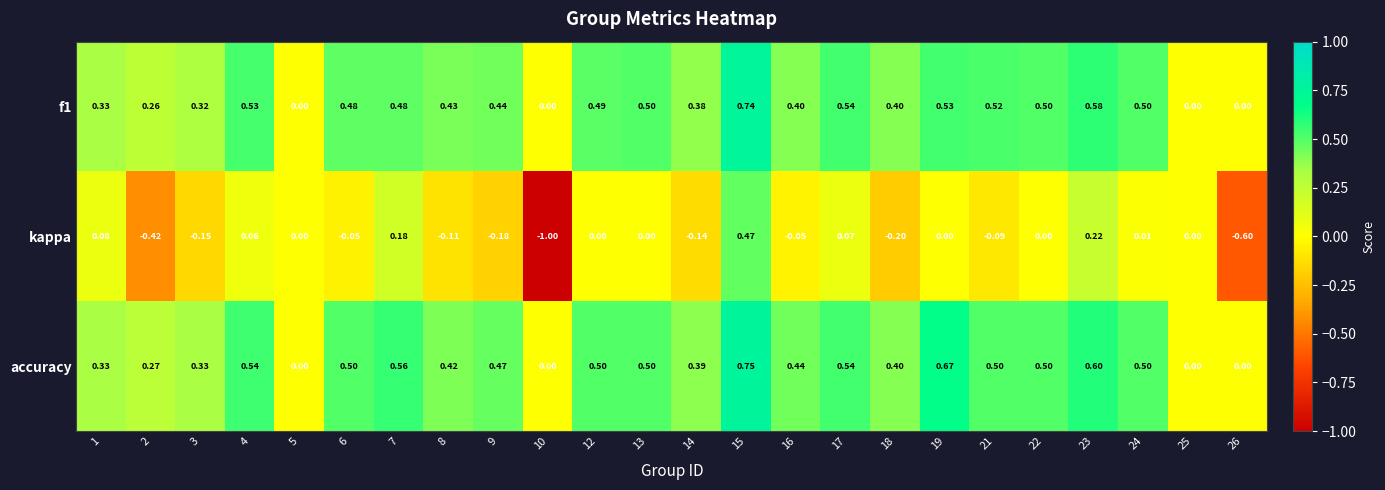

Between 7 and 18, which series saw the biggest shift?

kappa